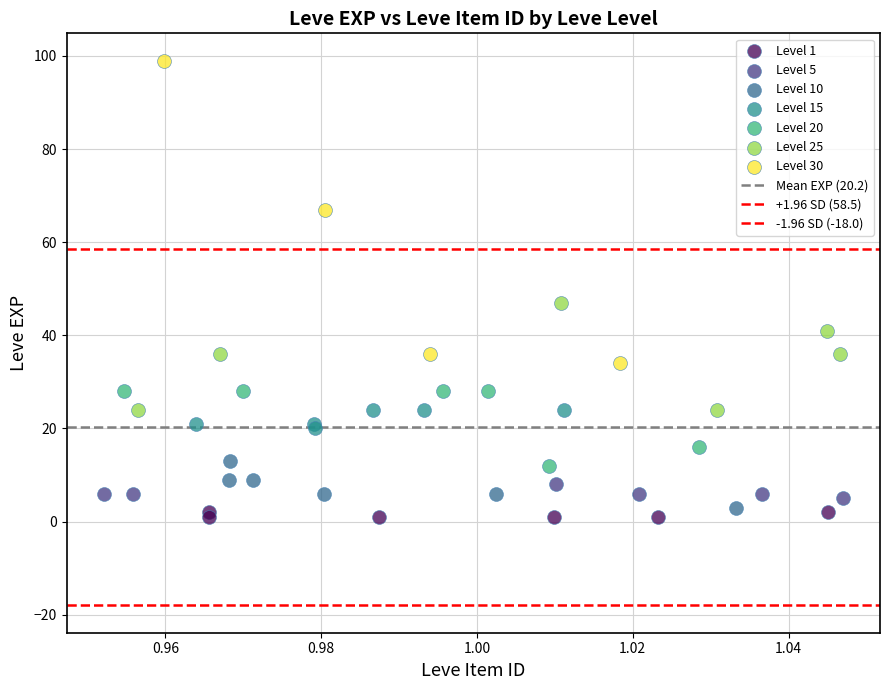

Which series reaches the minimum Y coordinate?

Level 1